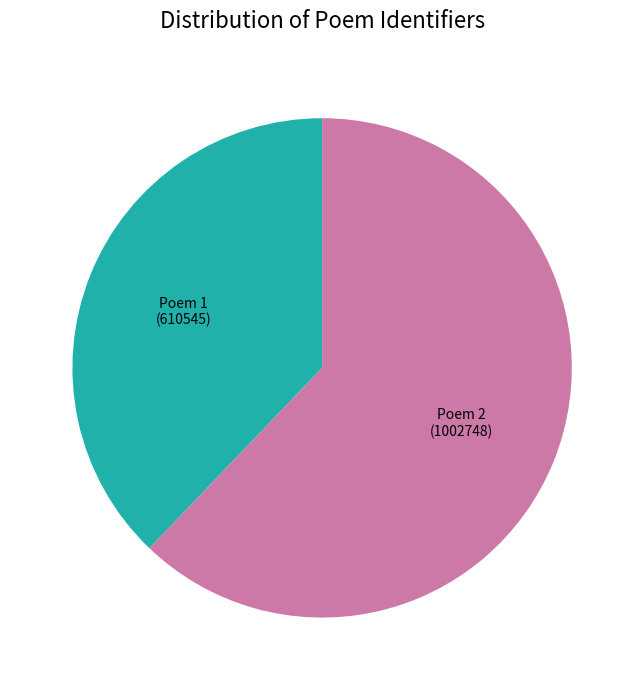

Does any single category account for the majority?

Yes